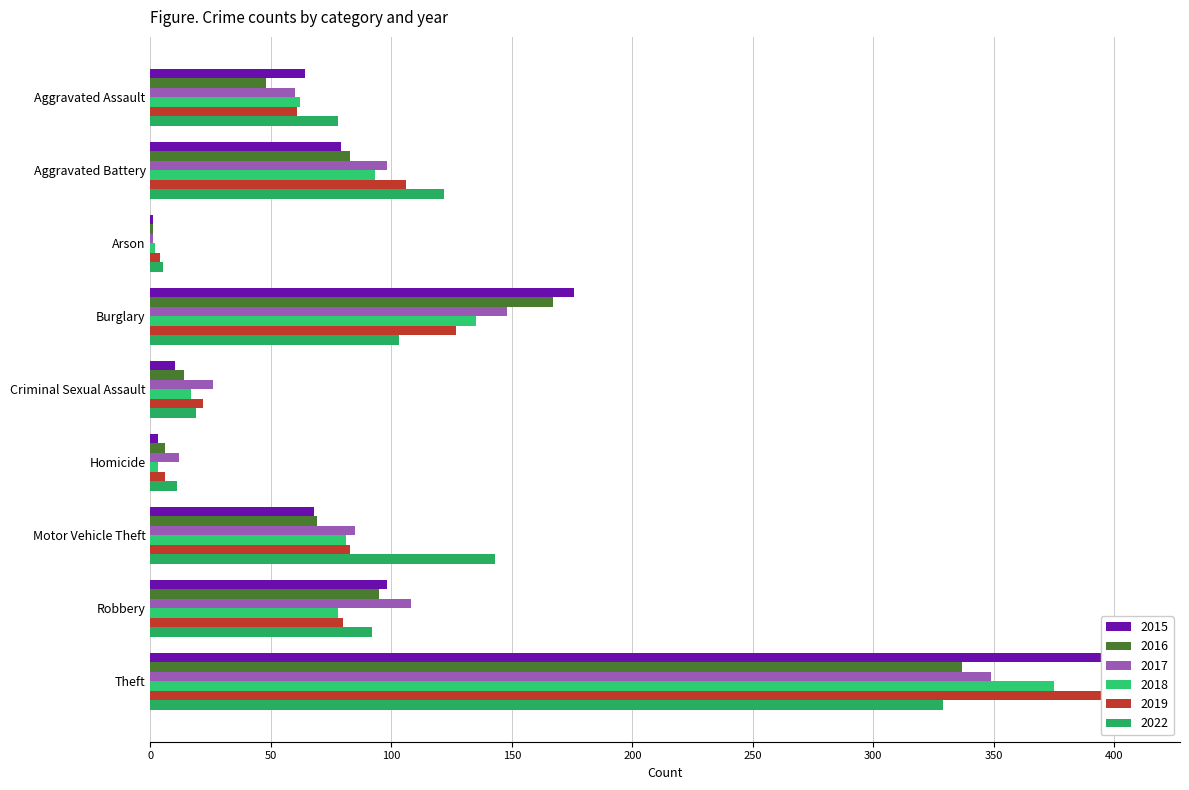

What is the label of the 7th bar from the left?

Motor Vehicle Theft